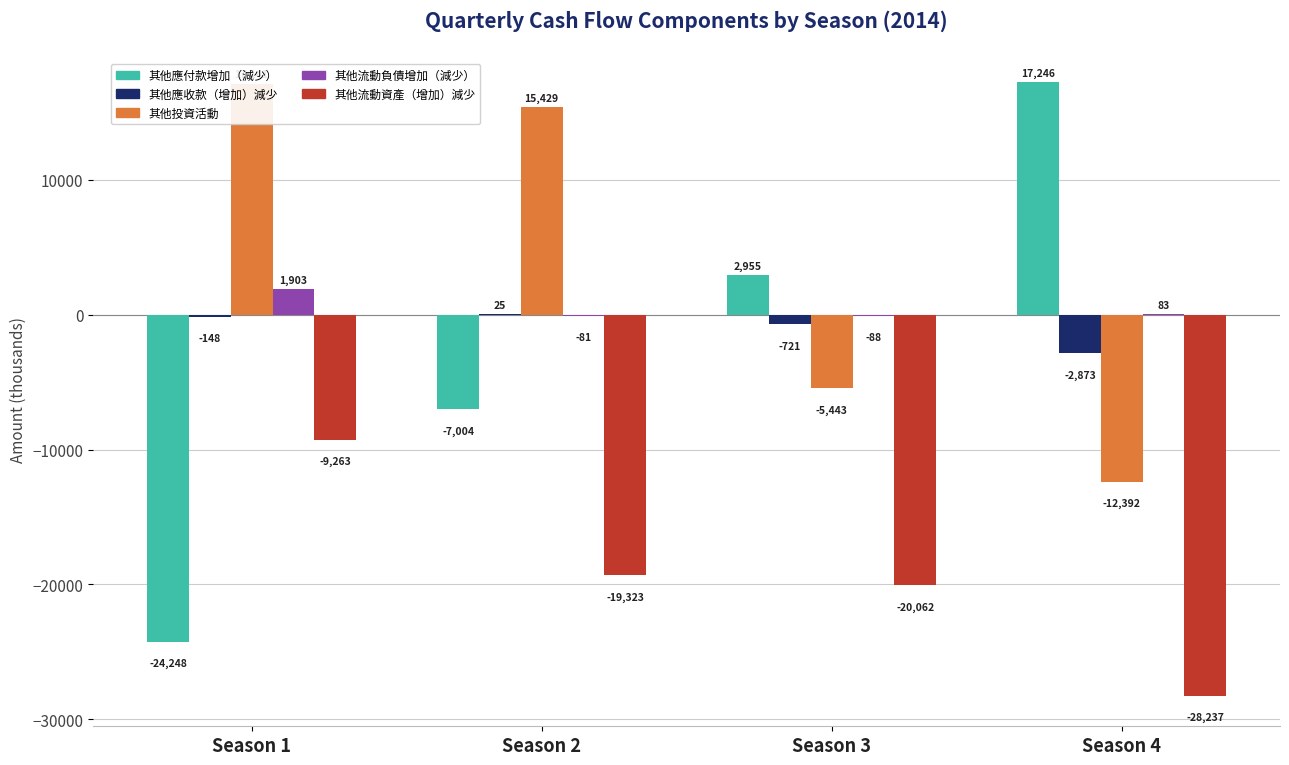

At which category does the chart reach its minimum across all series?

Season 4